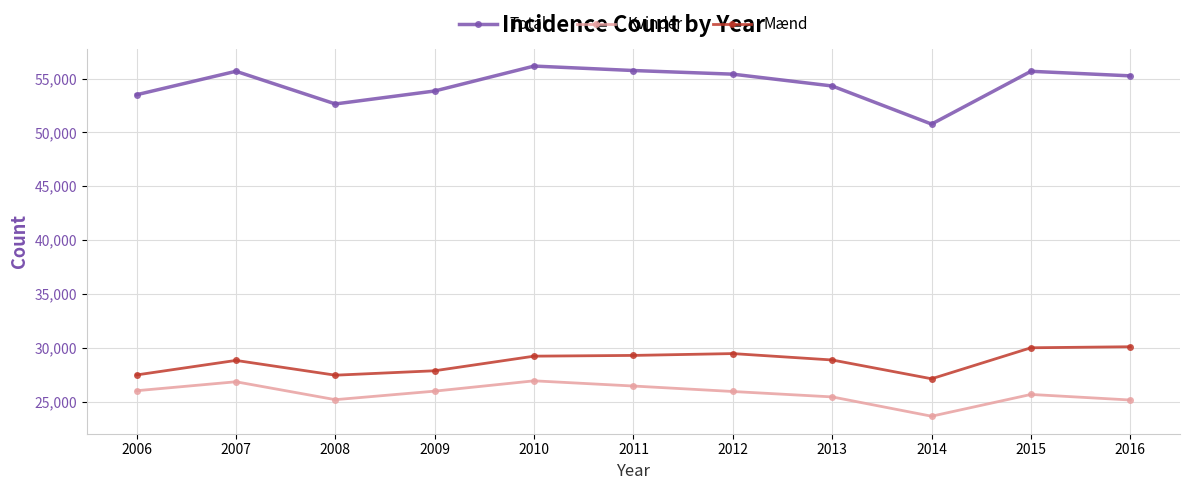

What is the difference between the second highest and second lowest values in the Mænd series?

2546